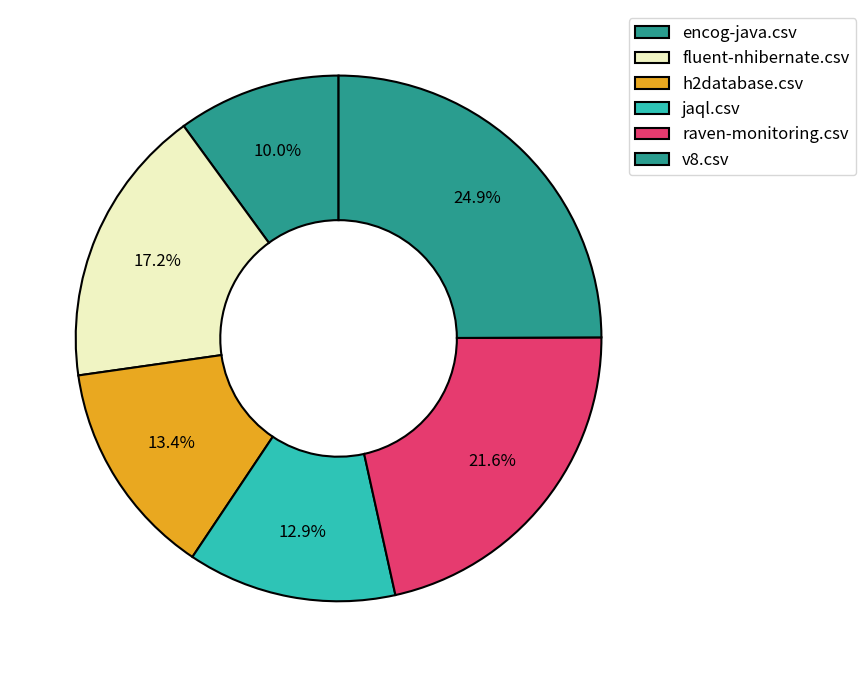

Which category has the smallest portion of the pie?

encog-java.csv